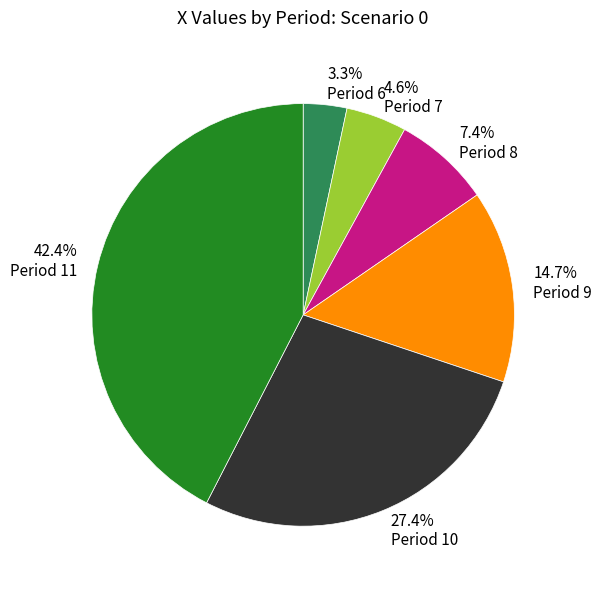

What is the total percentage of Period 10 and Period 9?

42.2%